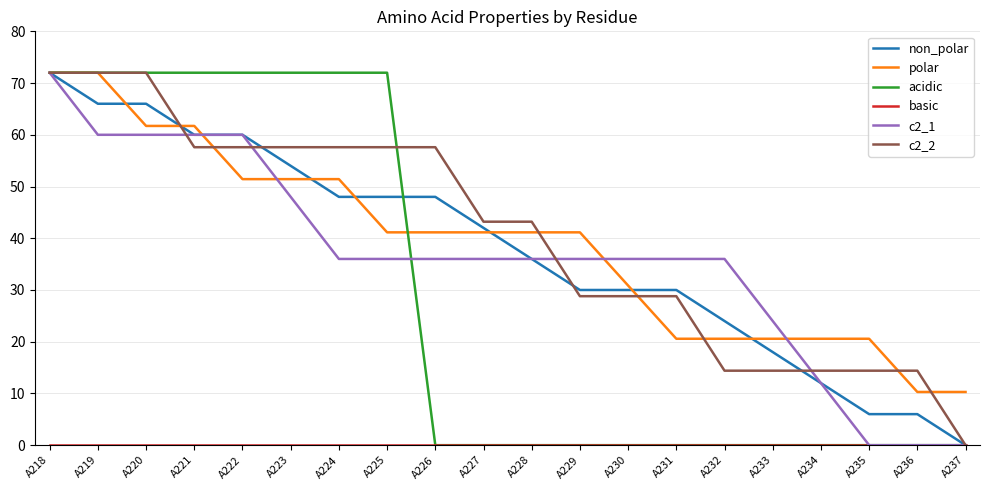

What is the spread (max minus min) of values at A221?

72.0